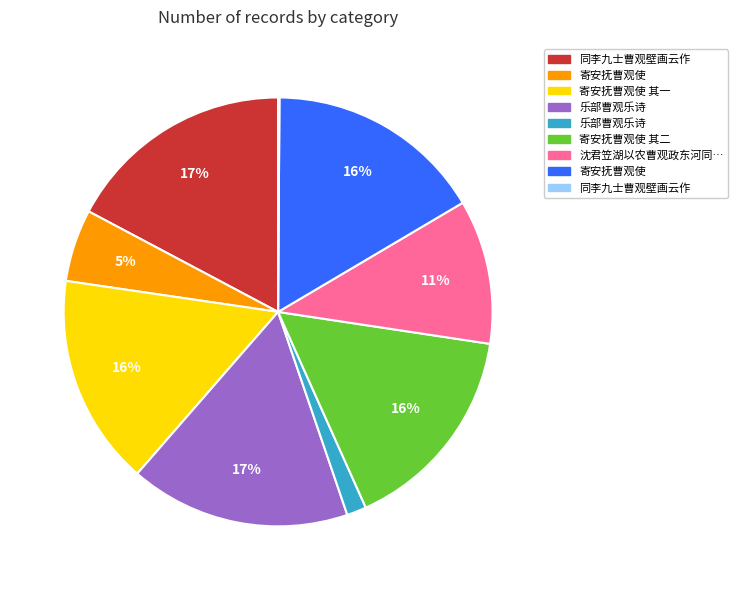

Is there a majority slice in this chart?

No